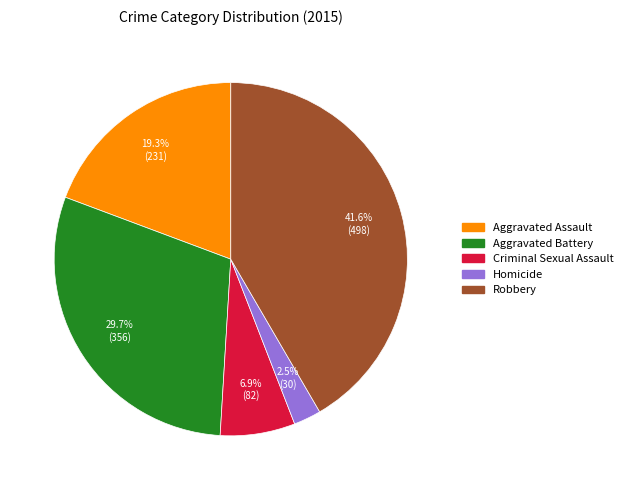

Which category has the biggest portion of the pie?

Robbery